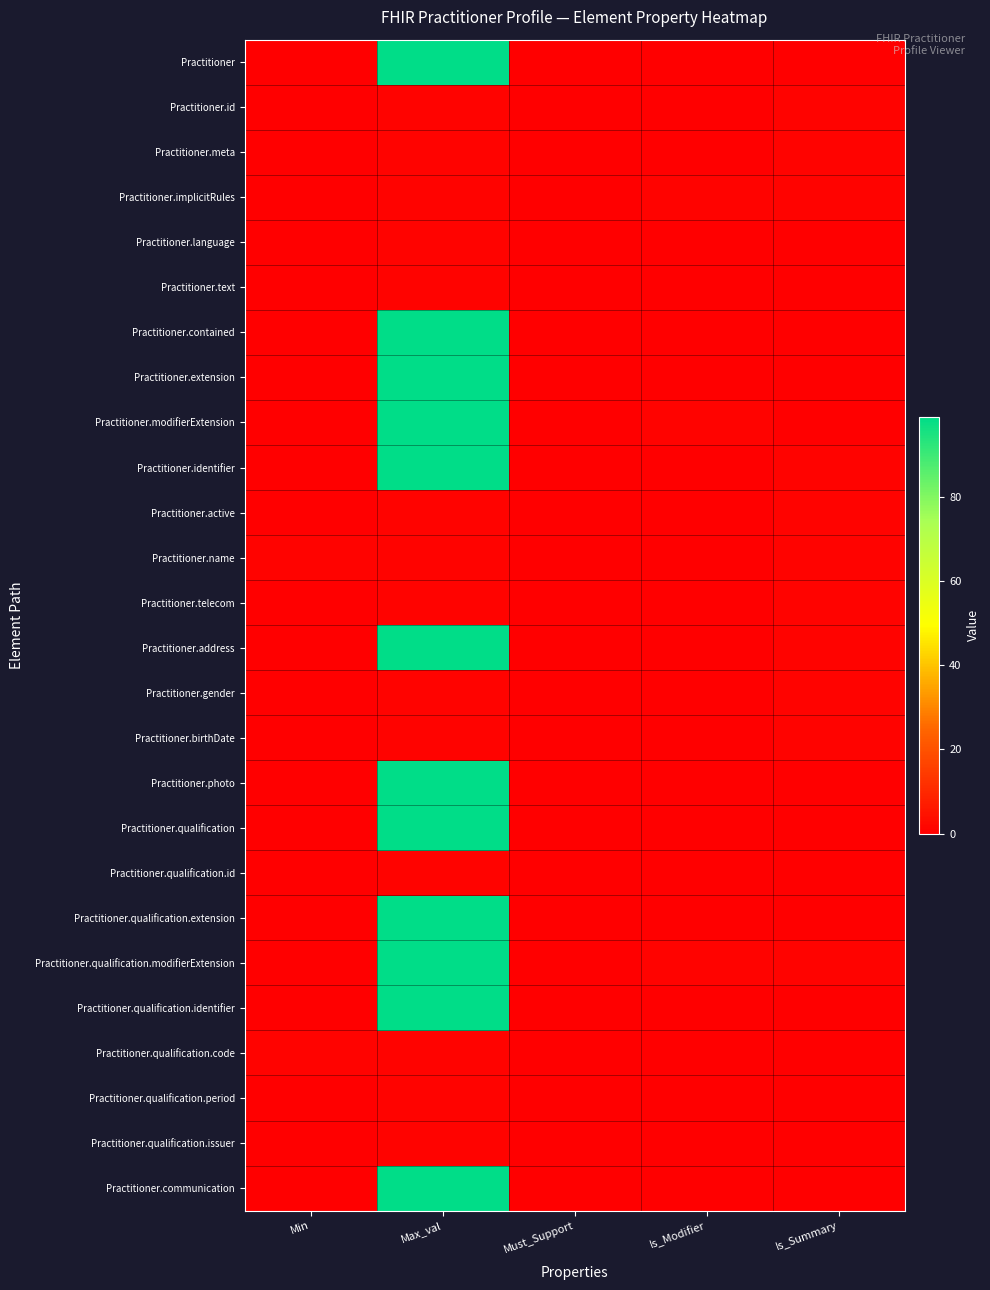

Which label corresponds to the largest value in the chart?

Max_val